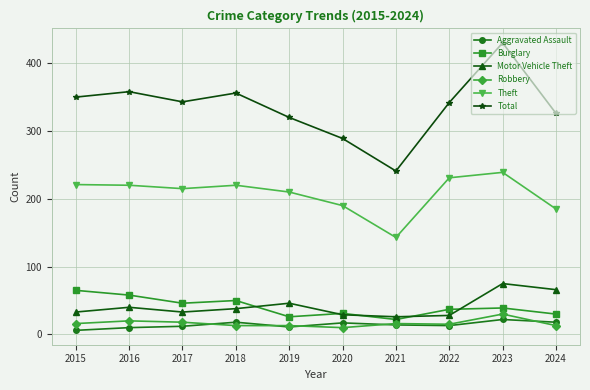

Which series has the largest total across all categories?

Total